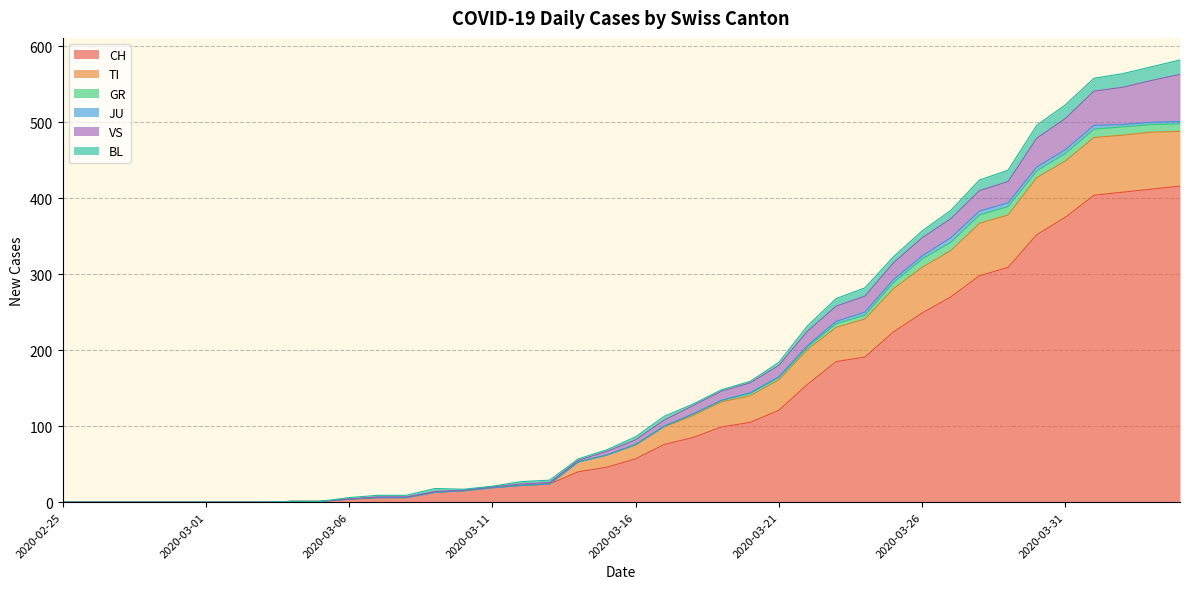

How many data points in JU are above 0?

16